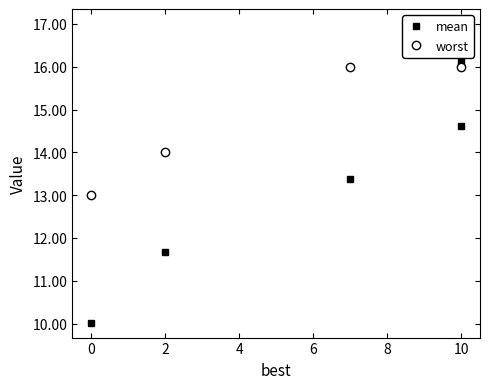

What position from the left is 0?

2